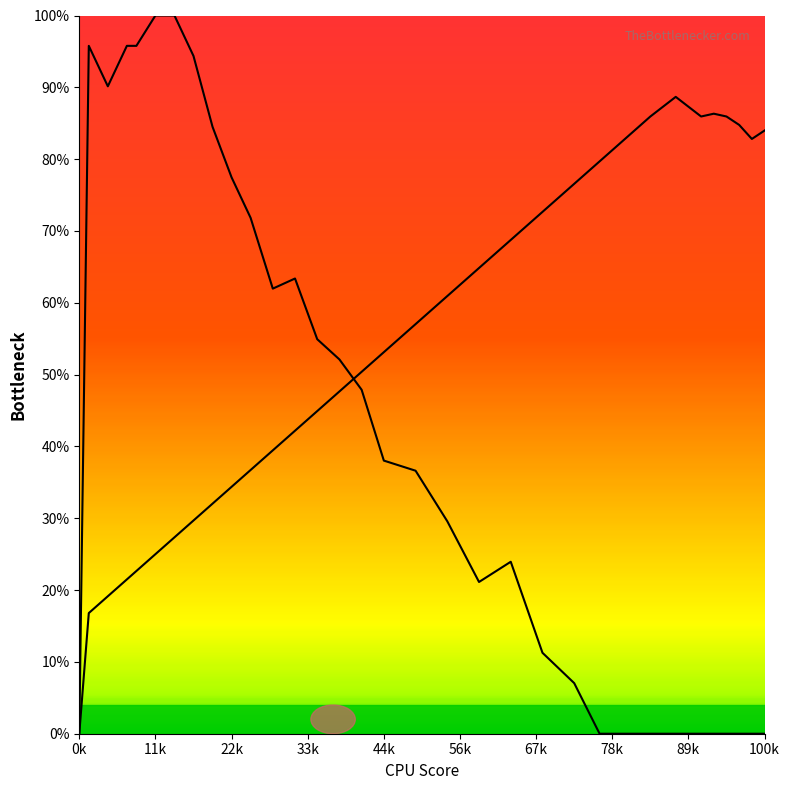

What is the maximum value shown in the chart?

100.0